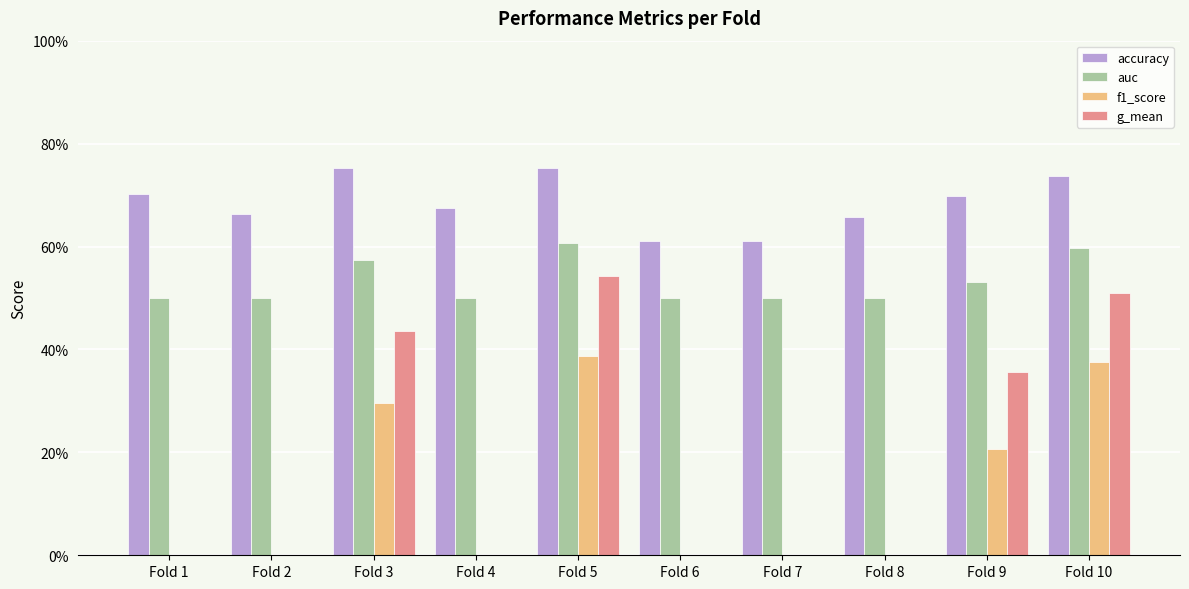

What is the sum of the accuracy values at Fold 7 and Fold 5?

1.4